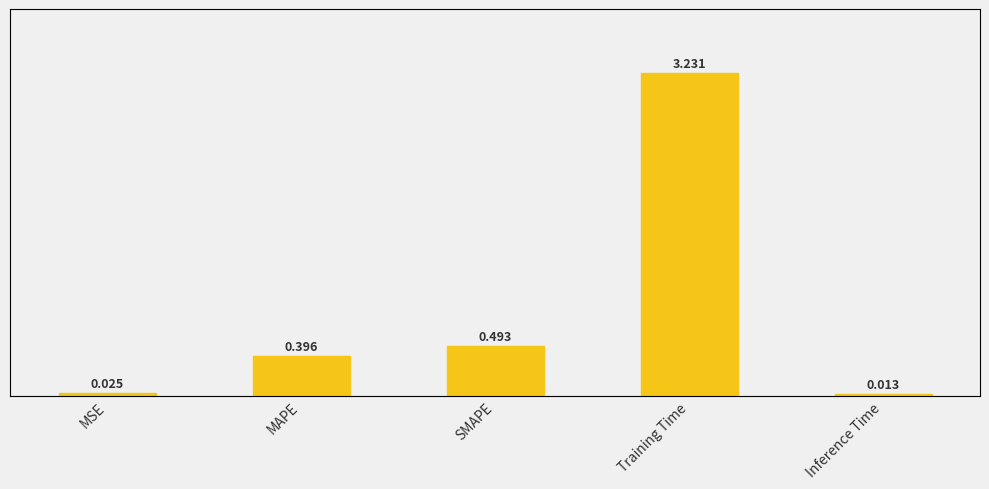

The chart shows a value of 0.3 at SMAPE. True or false?

False